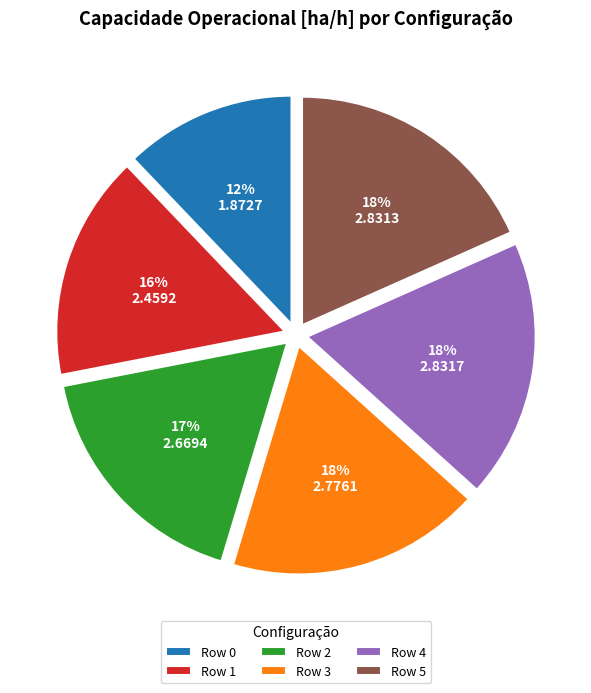

Combined, do Row 4 and Row 1 account for over 50%?

No